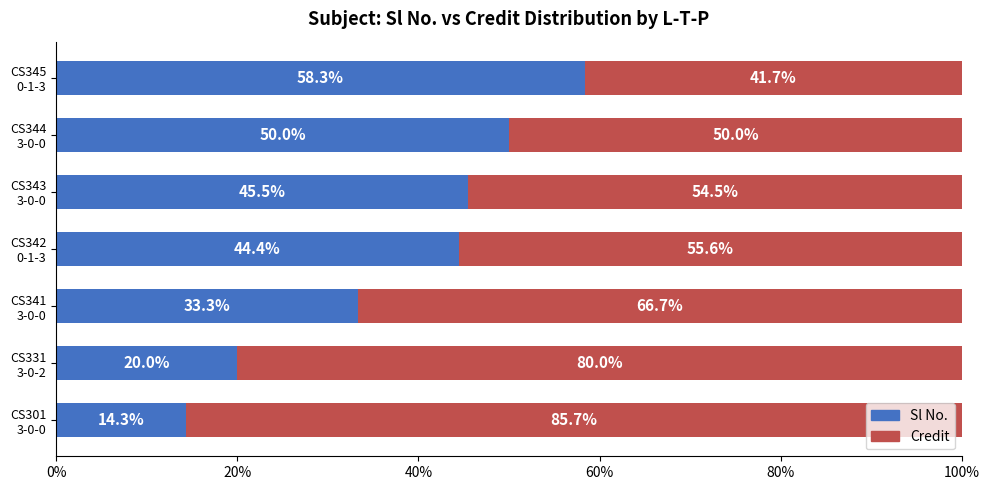

What is the difference between the maximum and minimum values in the Sl No. series?

44.0